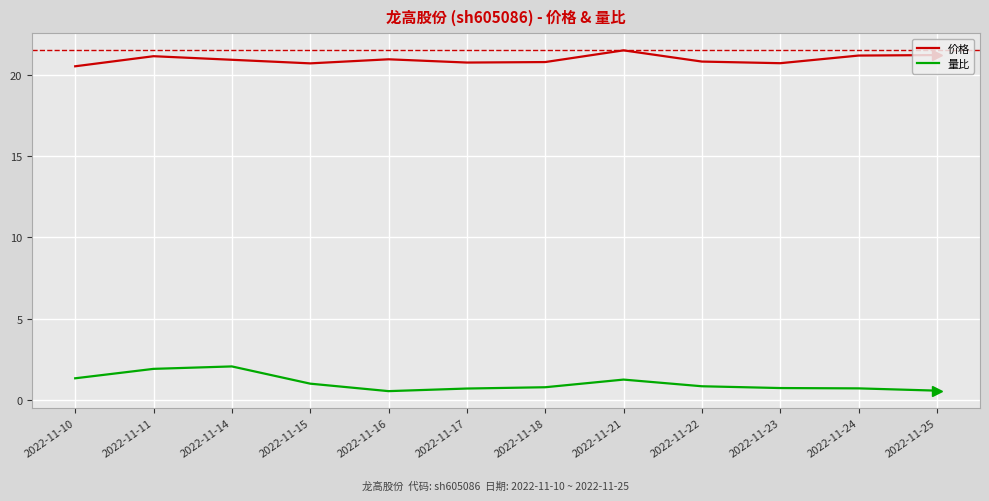

What is the sum of the 价格 values at 2022-11-10 and 2022-11-15?

41.2